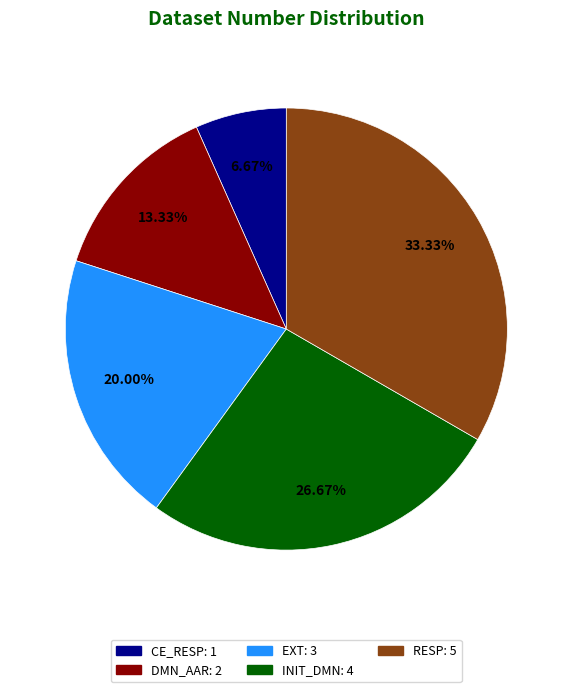

Which has a higher value, RESP or CE_RESP?

RESP